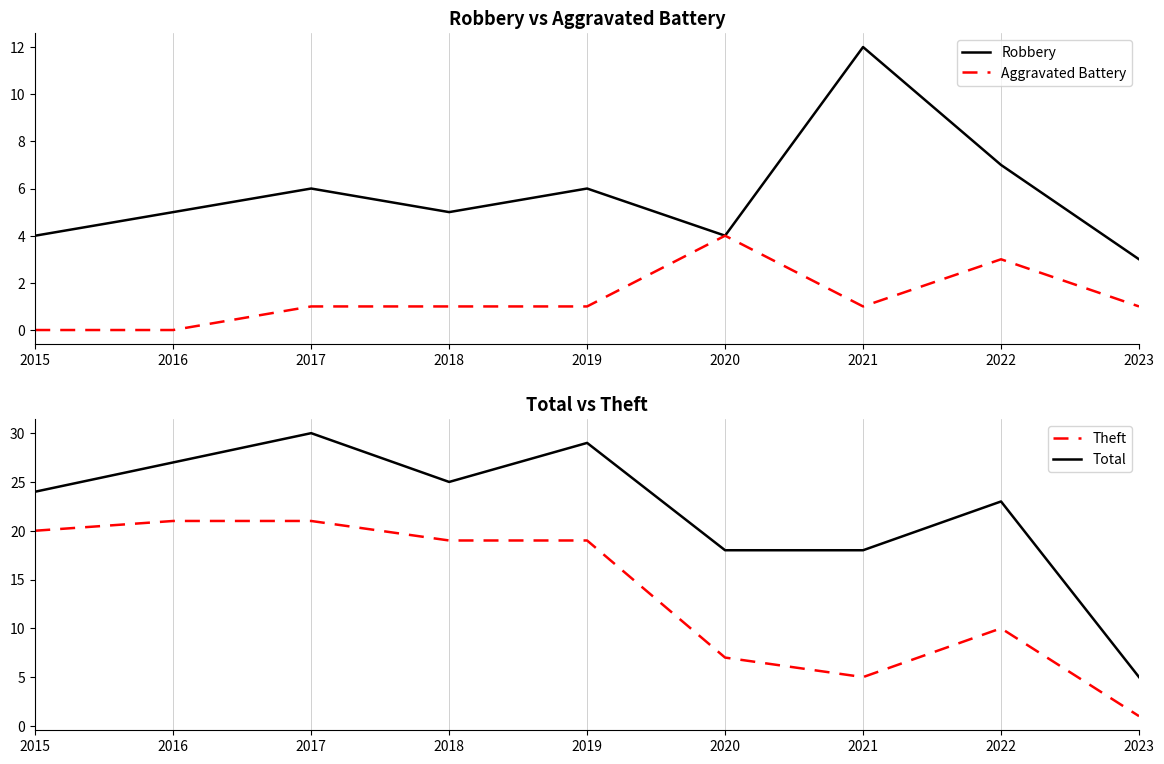

What is the difference between the maximum and minimum values in the Total series?

25